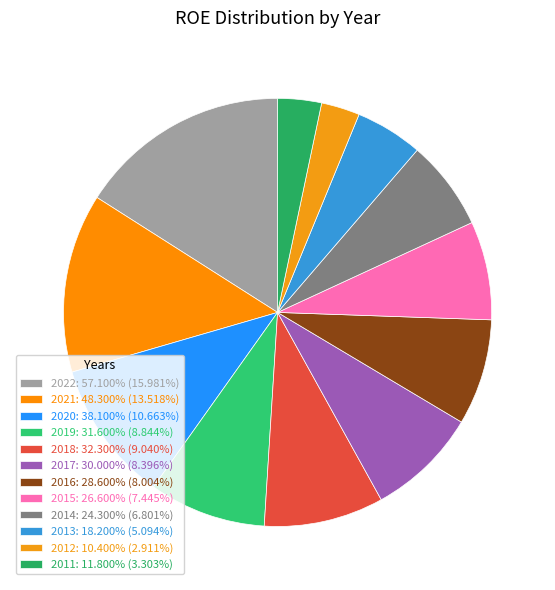

Which slice is the smallest?

2012